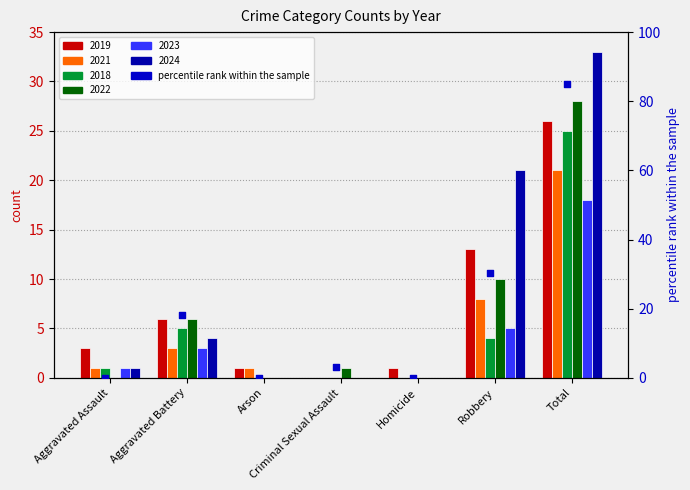

What is the change in value from Aggravated Assault to Robbery?

+30.3